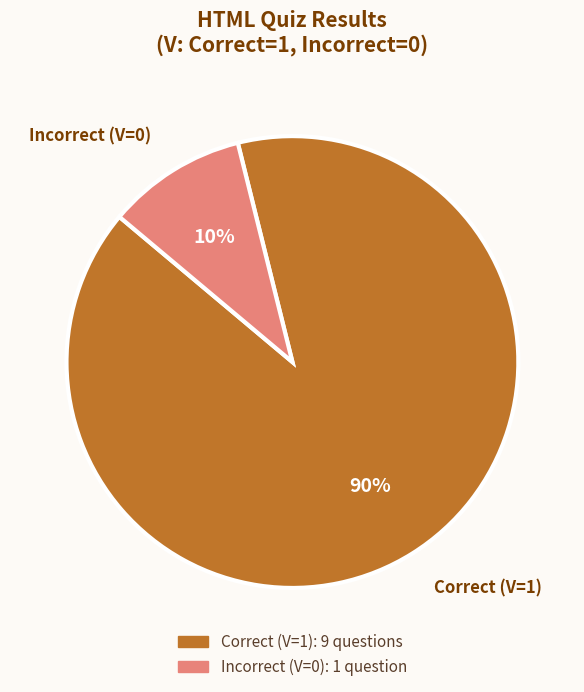

Which slice is the smallest?

Incorrect (V=0)